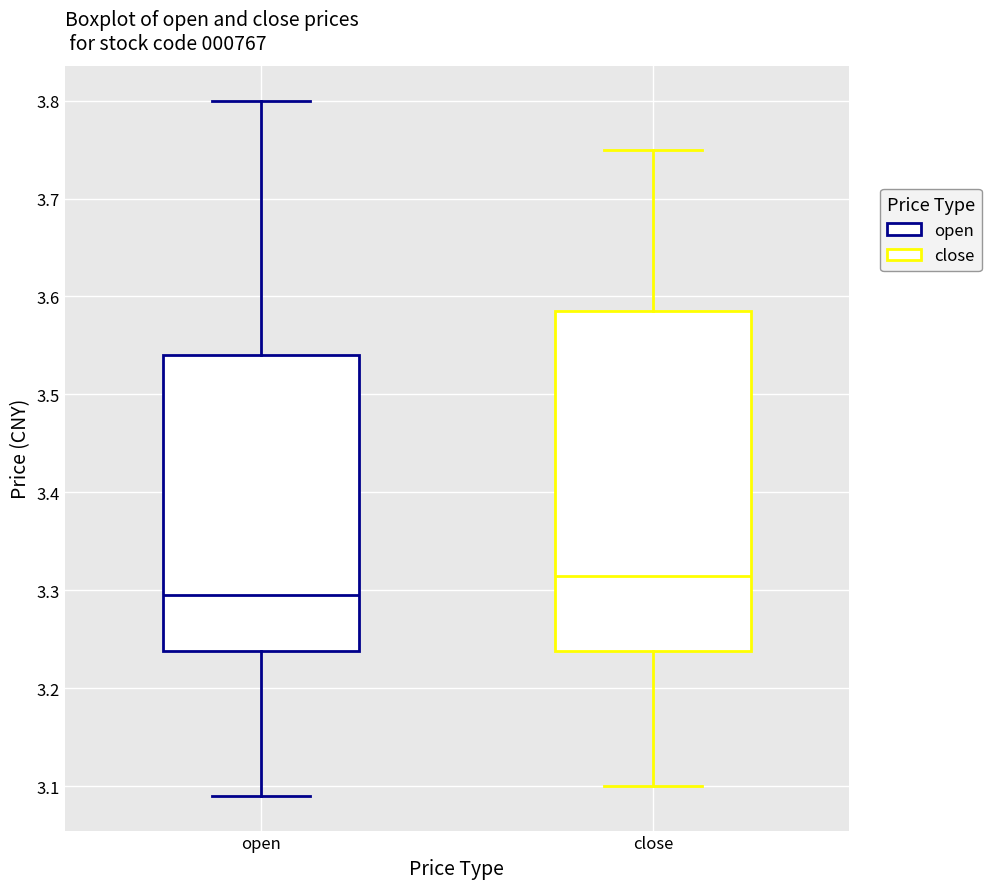

Where is the upper edge of the box for close on the y-axis? The values are not printed on the chart, so give them approximately, as read against the axis.

3.59